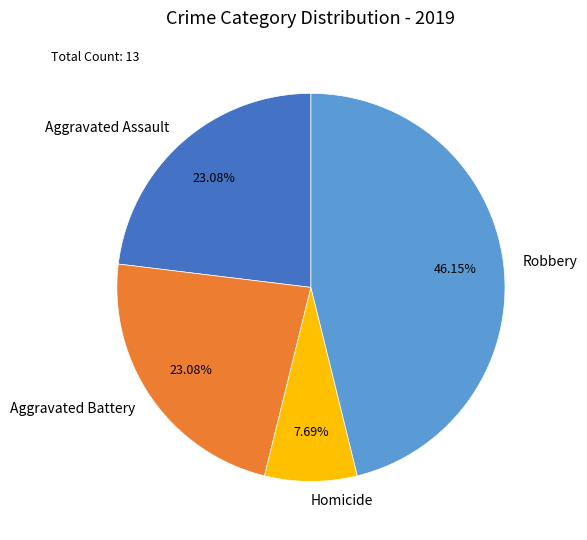

Which slice is the smallest?

Homicide